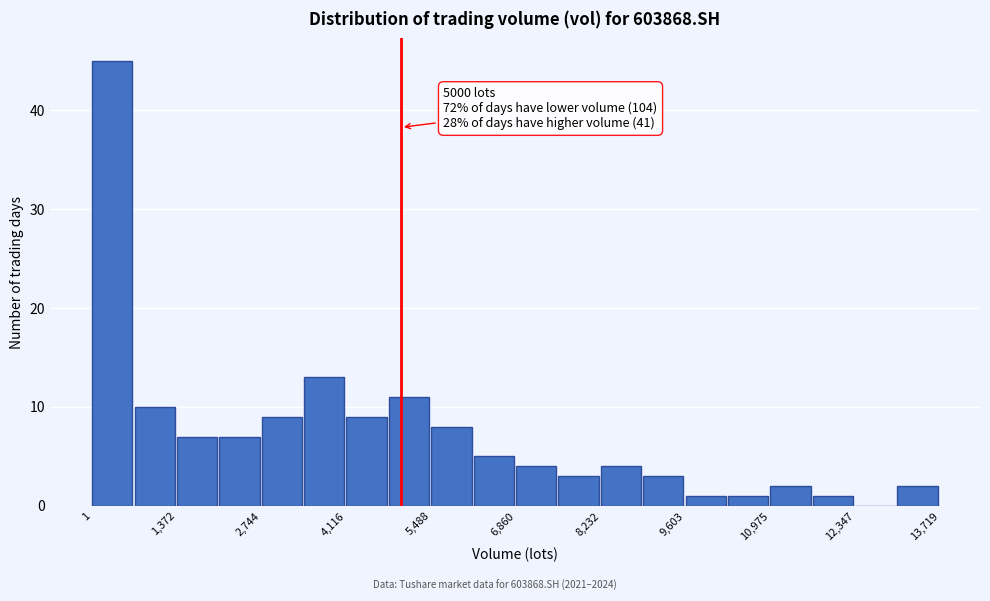

Read against the x-axis, roughly where is the centre of the tallest bar?

400